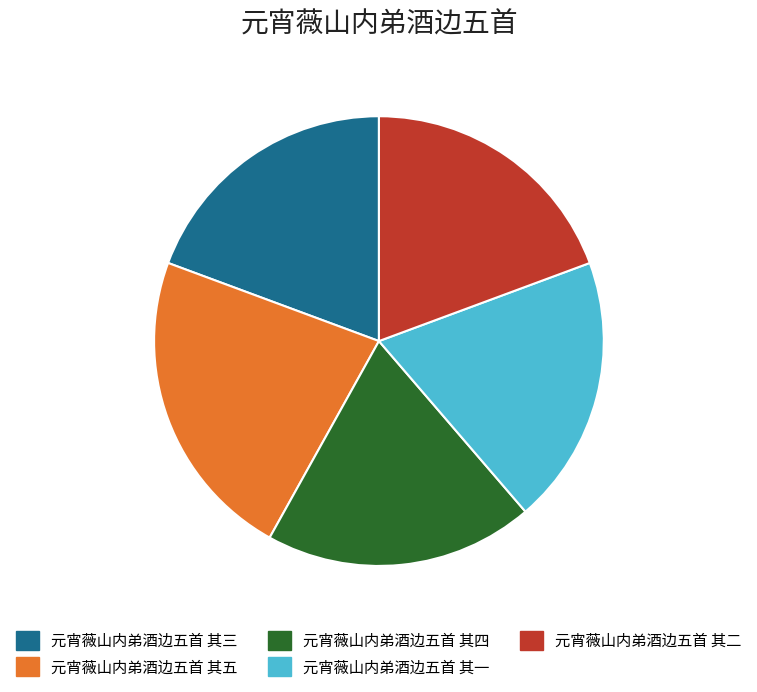

The 元宵薇山内弟酒边五首 其五 slice represents 36% of the pie. True or false?

False